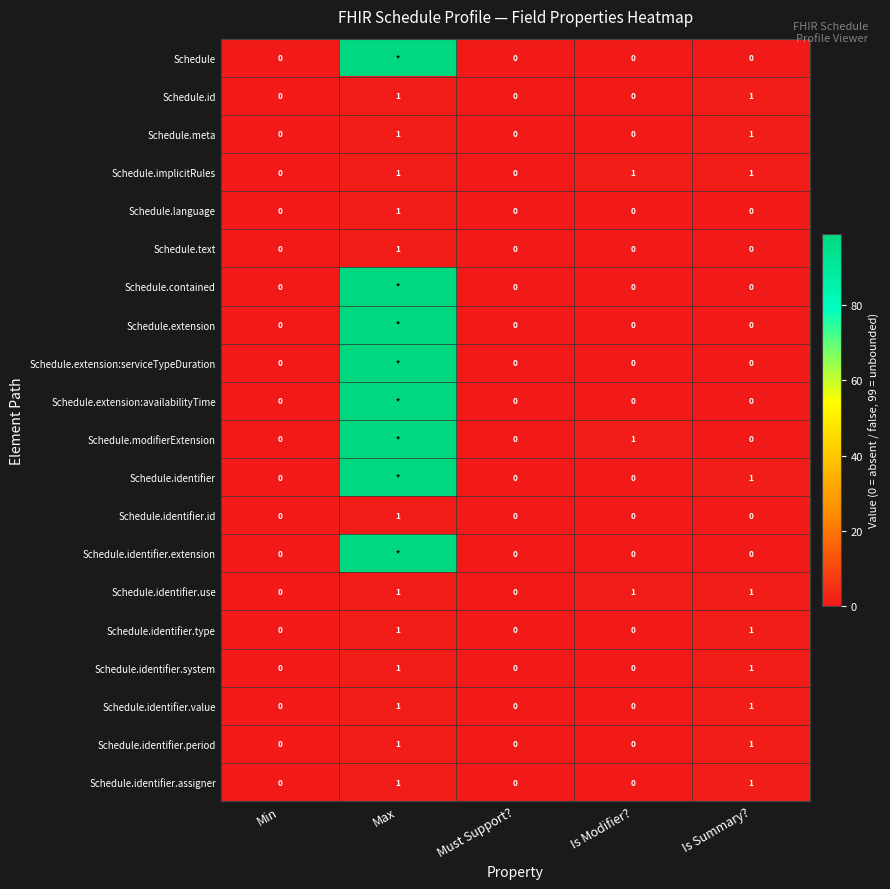

Count the Schedule.language values in the range 0 to 1.

5